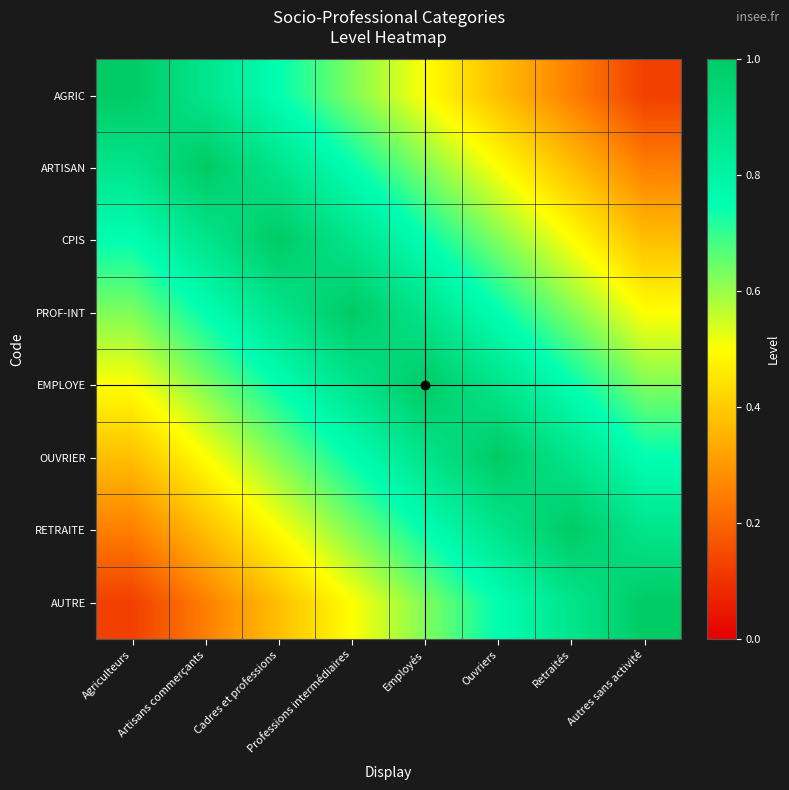

At how many categories does at least one series exceed 0?

8